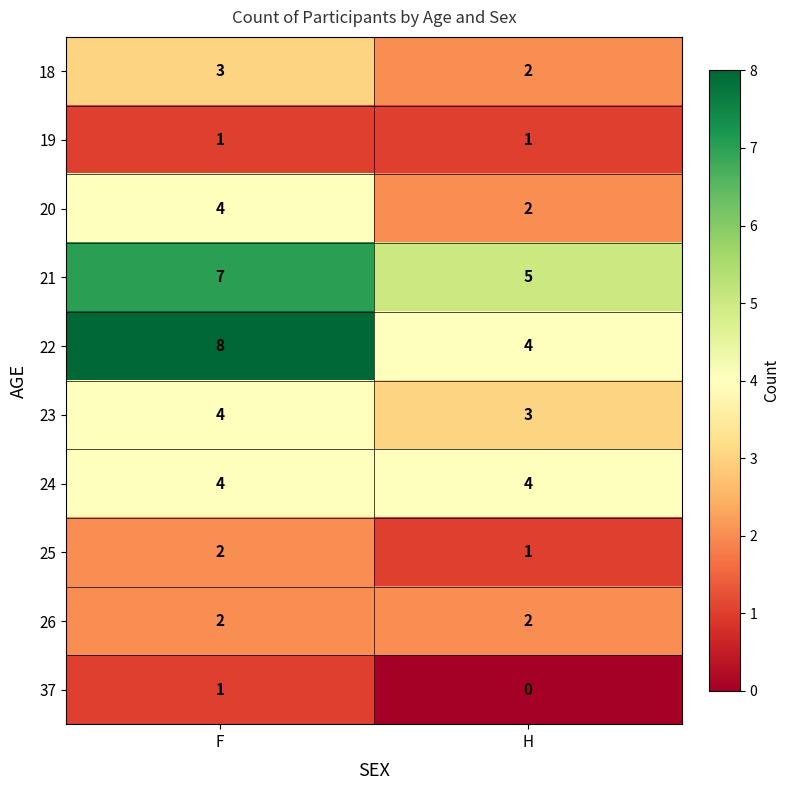

Which series changed the most between F and H?

22